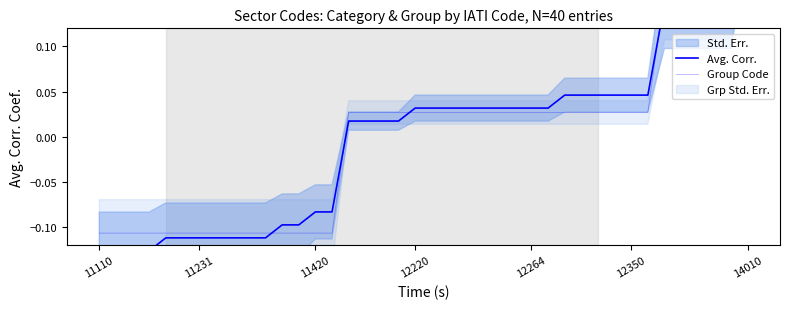

Which series changed the most between 25 and 31?

Avg. Corr.